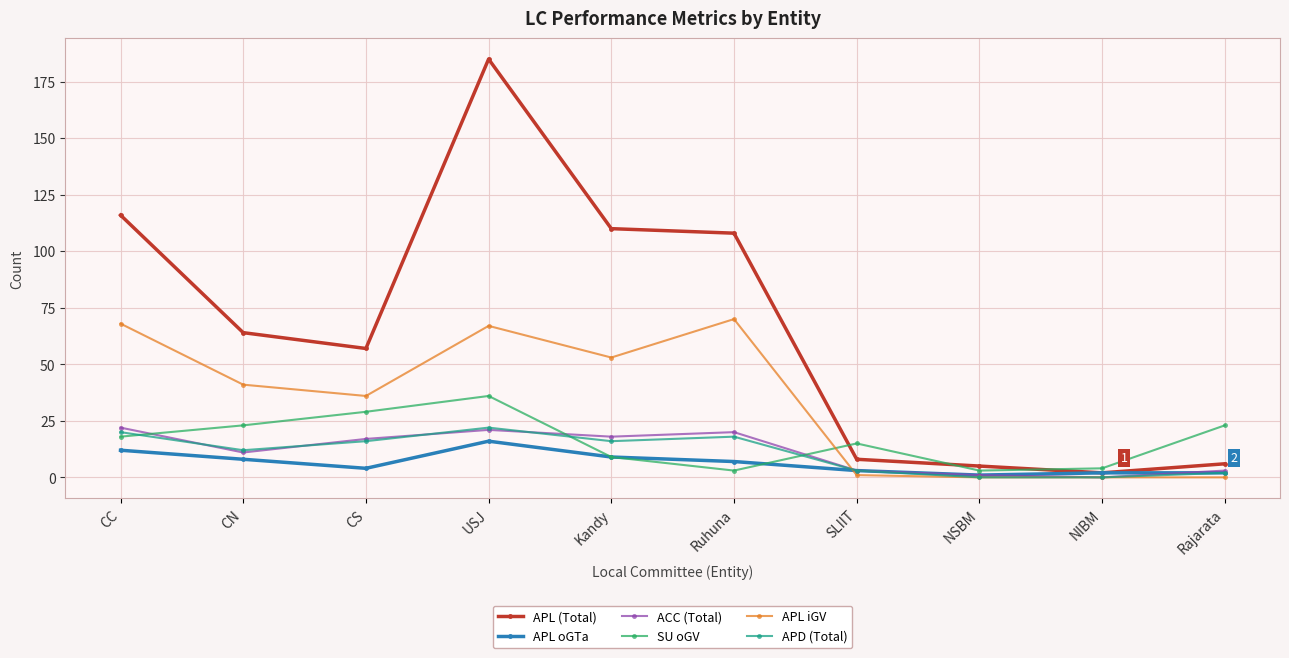

True or false: APL (Total) has a value of 45 at Kandy.

False